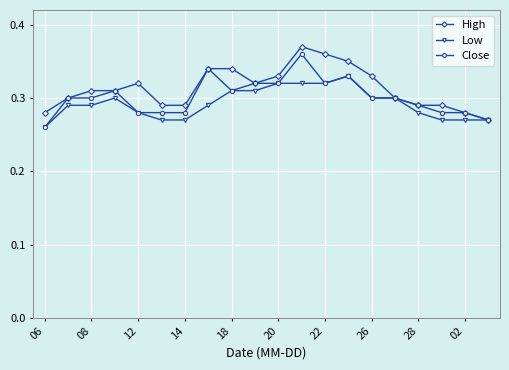

At how many categories does at least one series exceed 0?

20